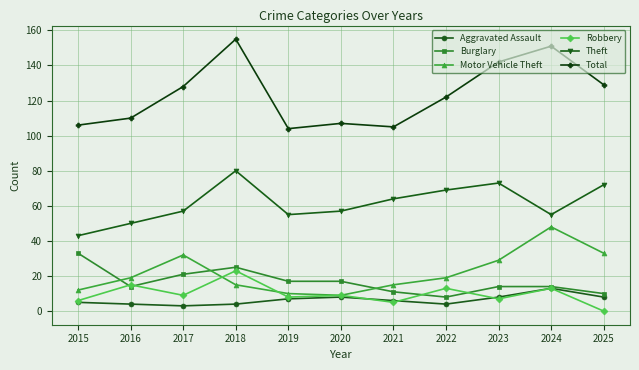

What is the spread (max minus min) of values at 2022?

118